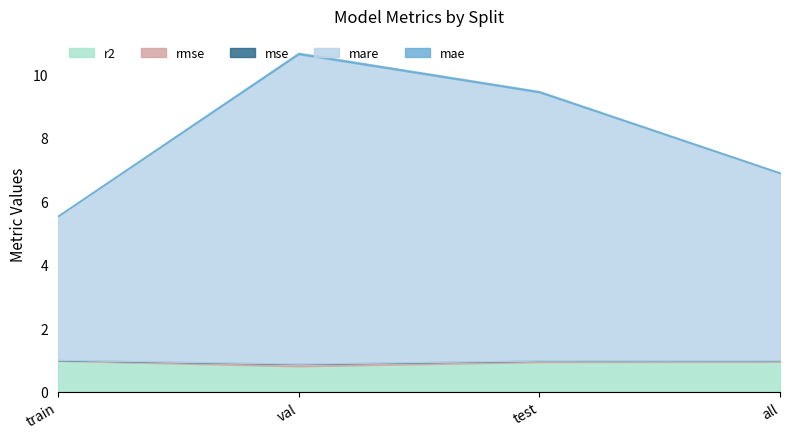

Reading left to right, what are all the values shown in this chart?

r2: train=1.0	val=0.8	test=0.9	all=0.9
rmse: train=0.0	val=0.1	test=0.0	all=0.0
mse: train=0.0	val=0.0	test=0.0	all=0.0
mare: train=4.5	val=9.7	test=8.5	all=5.9
mae: train=0.0	val=0.0	test=0.0	all=0.0